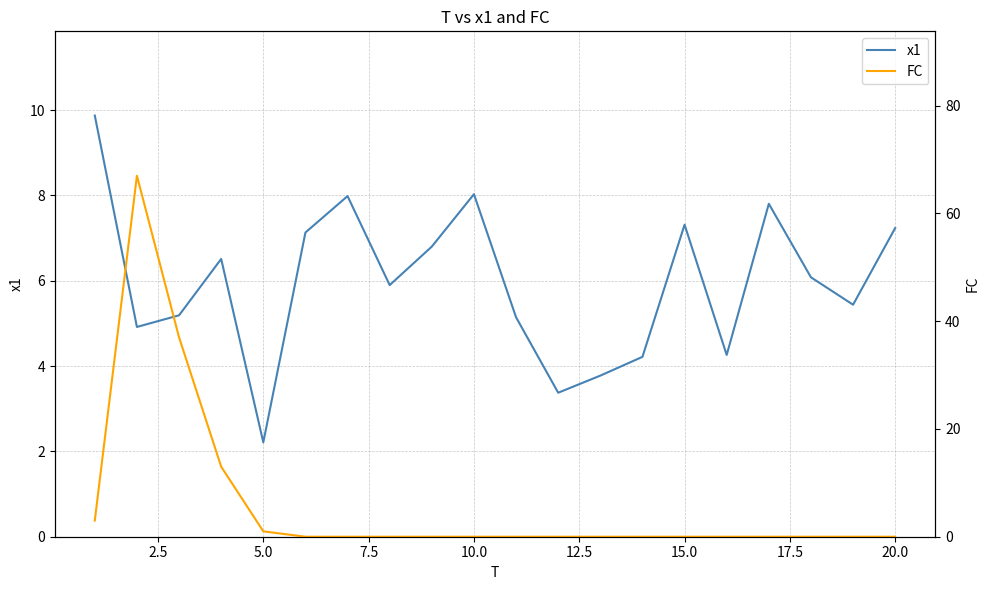

What are all the series names shown in the legend?

x1, FC